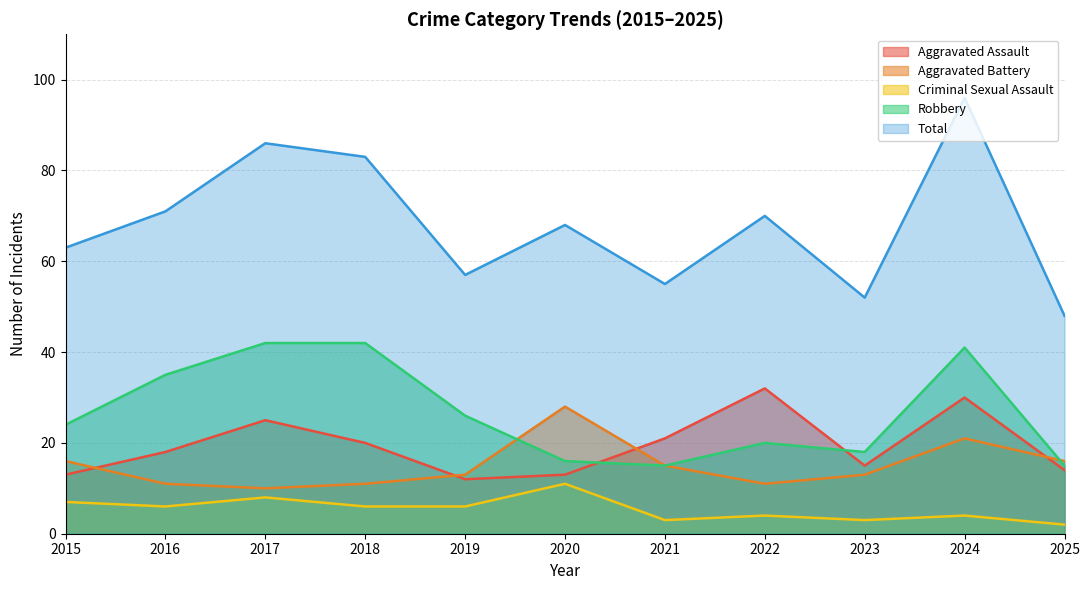

Is the value of Aggravated Battery at 2021 greater than the value of Aggravated Assault at 2022?

No